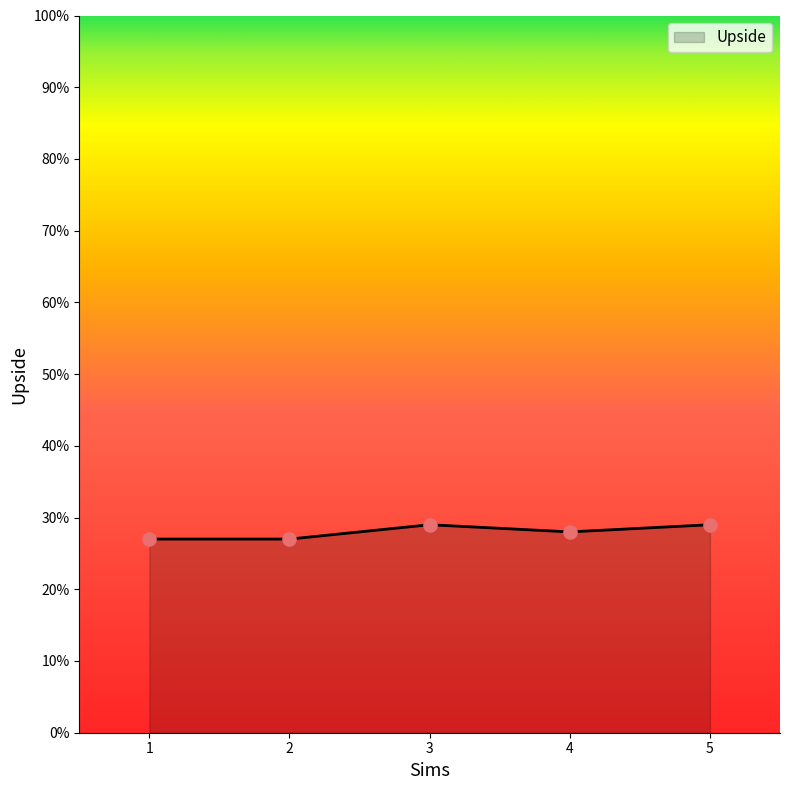

What is the change in value from 2 to 4?

+1